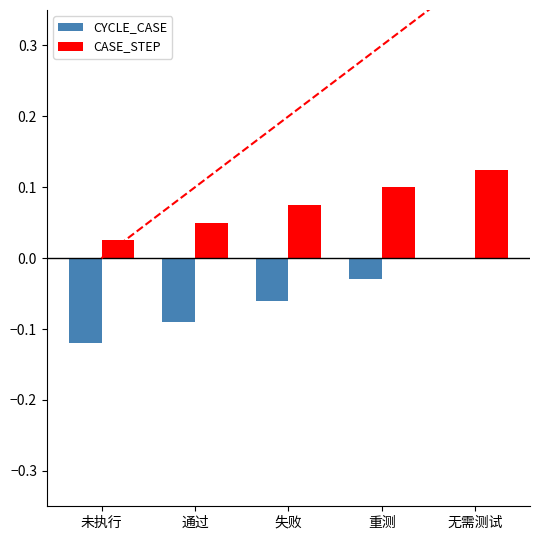

At how many categories does at least one series exceed 0?

5